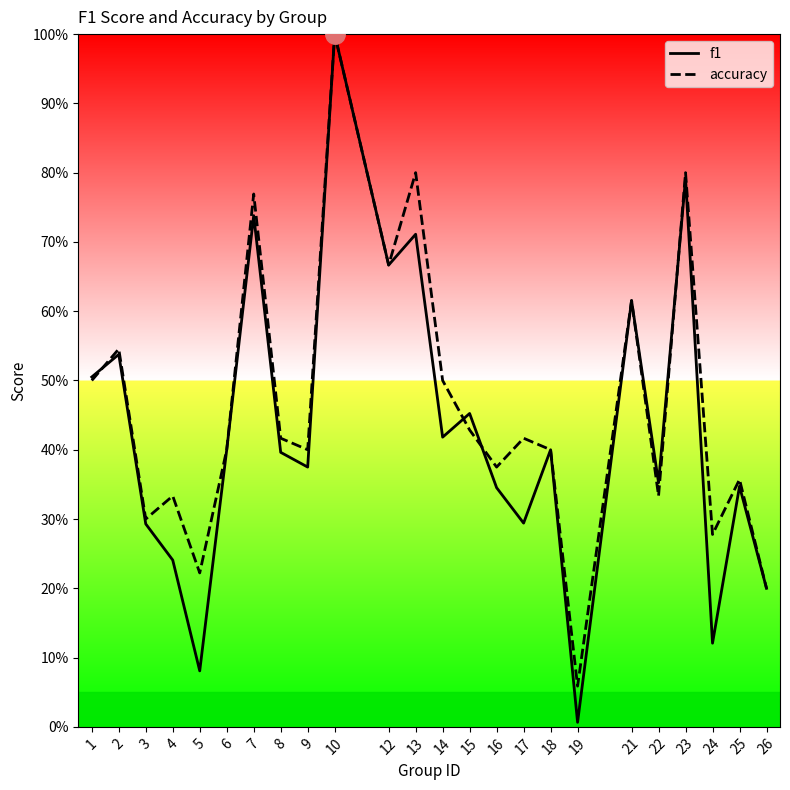

Is this an area chart (filled region under the line)?

No